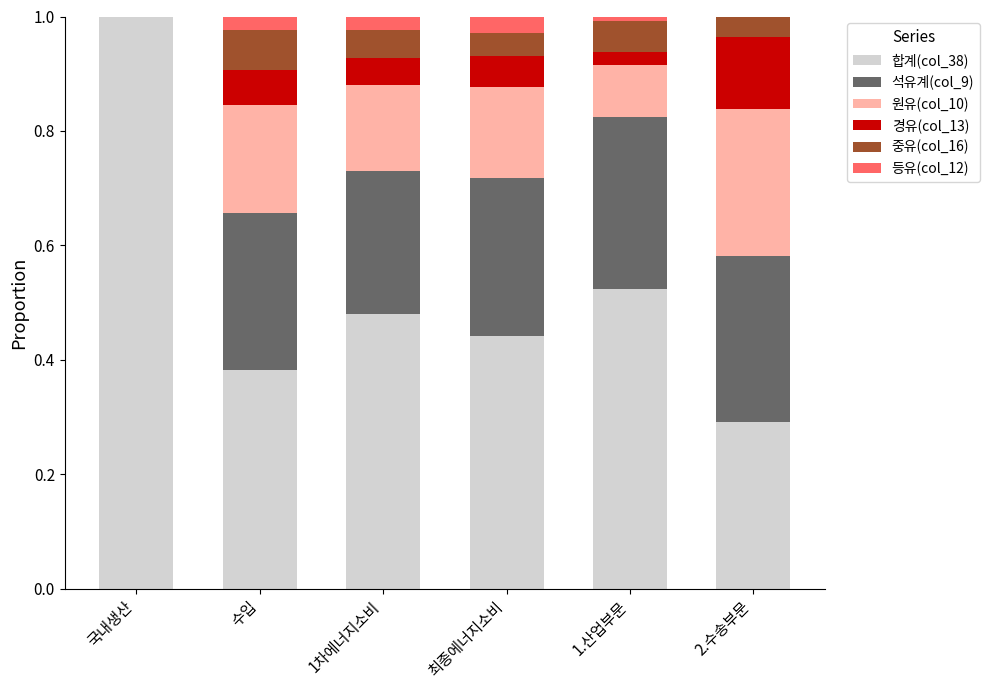

What is the total value across all series at 수입?

1.0